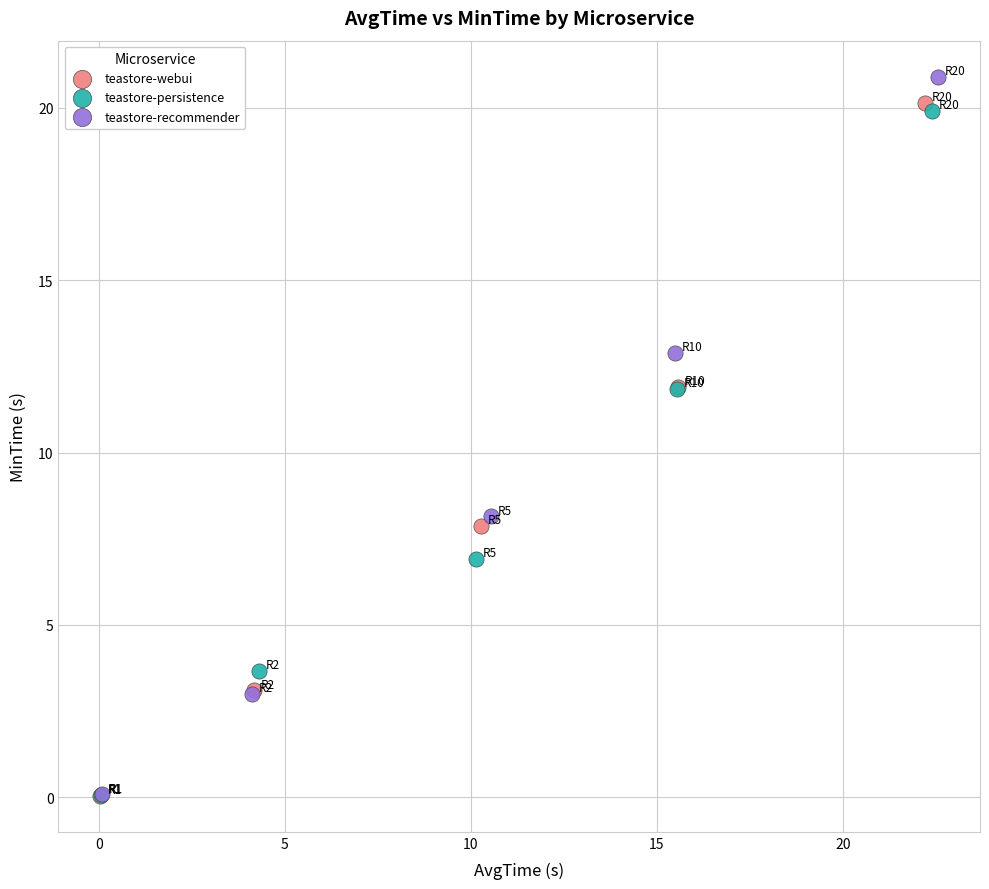

Which series has the widest spread of Y values?

teastore-recommender